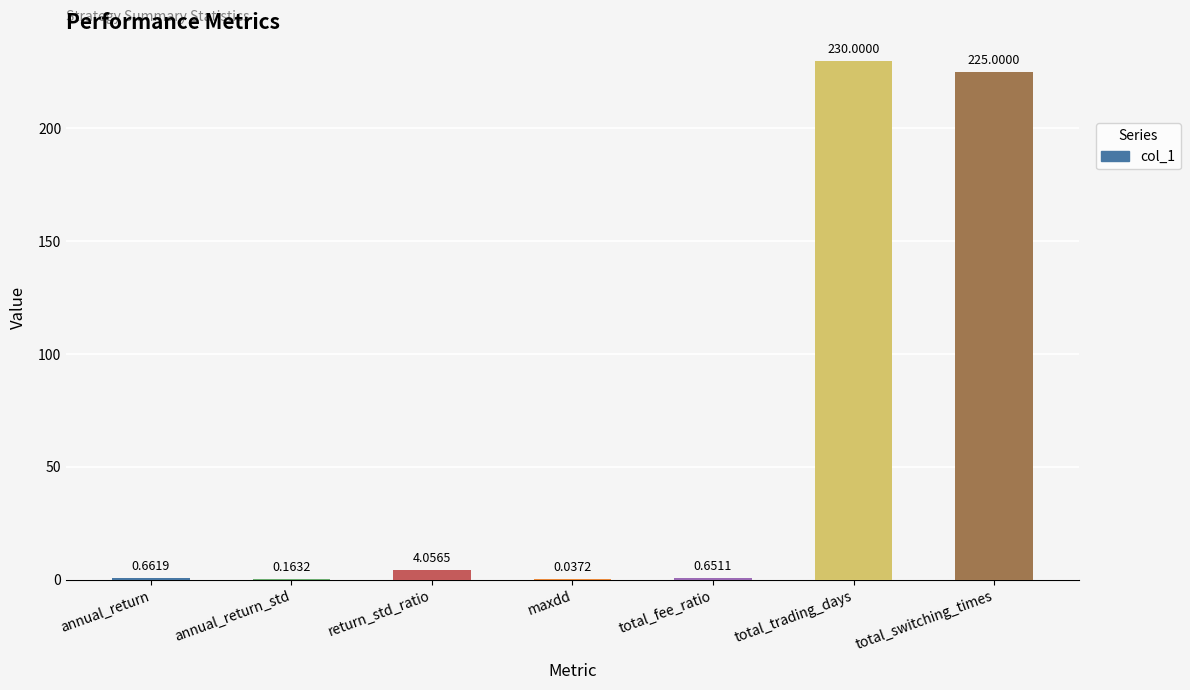

What is the sum of the values at total_switching_times and total_fee_ratio?

225.7